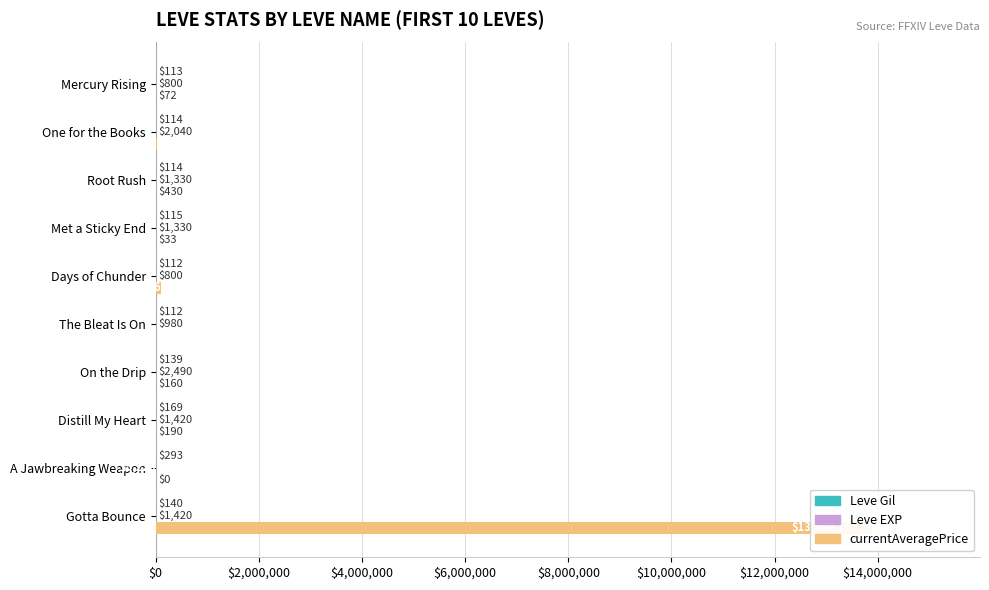

How many data points does each series have?

10